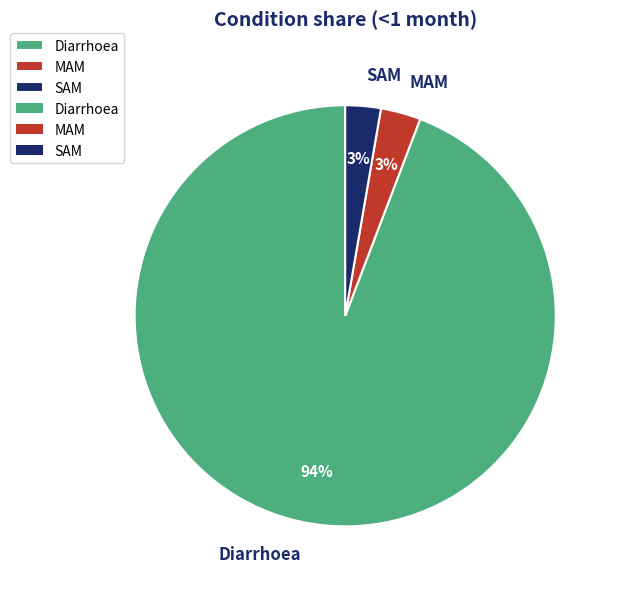

Is there a majority slice in this chart?

Yes